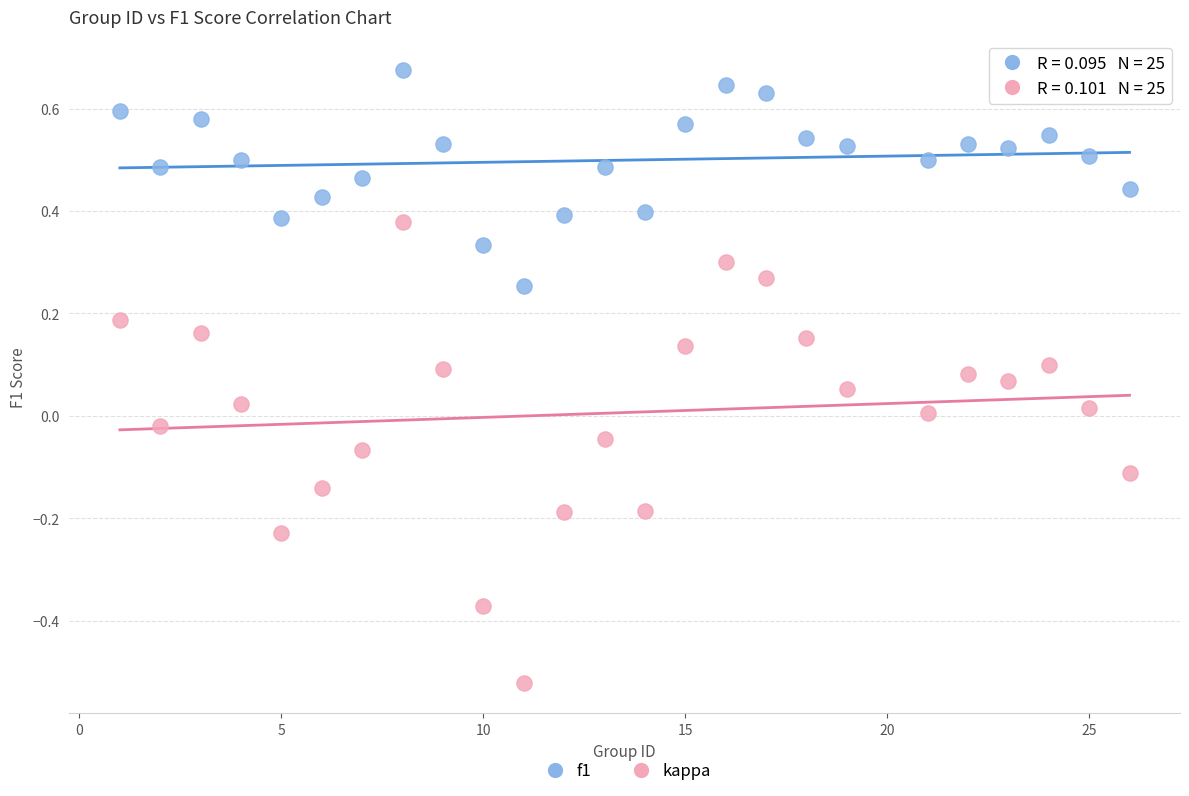

What are all the series names shown in the legend?

f1, kappa